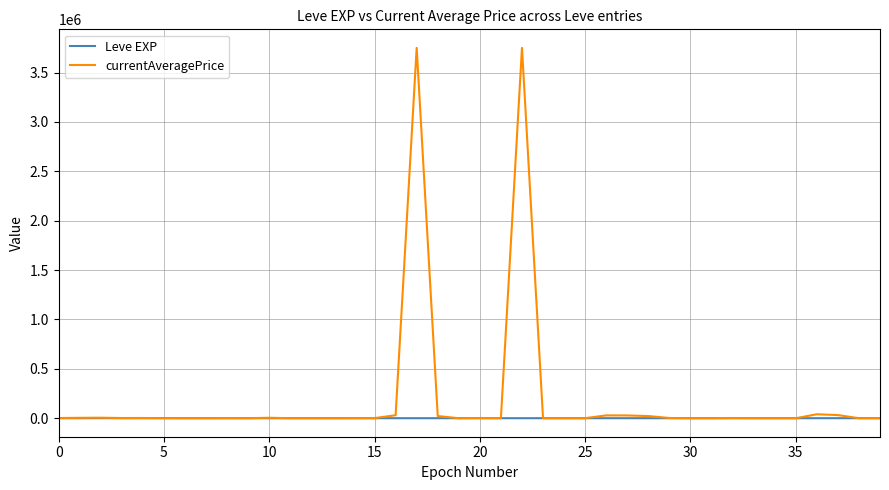

After their last crossing, which series has the higher values: currentAveragePrice or Leve EXP?

Leve EXP